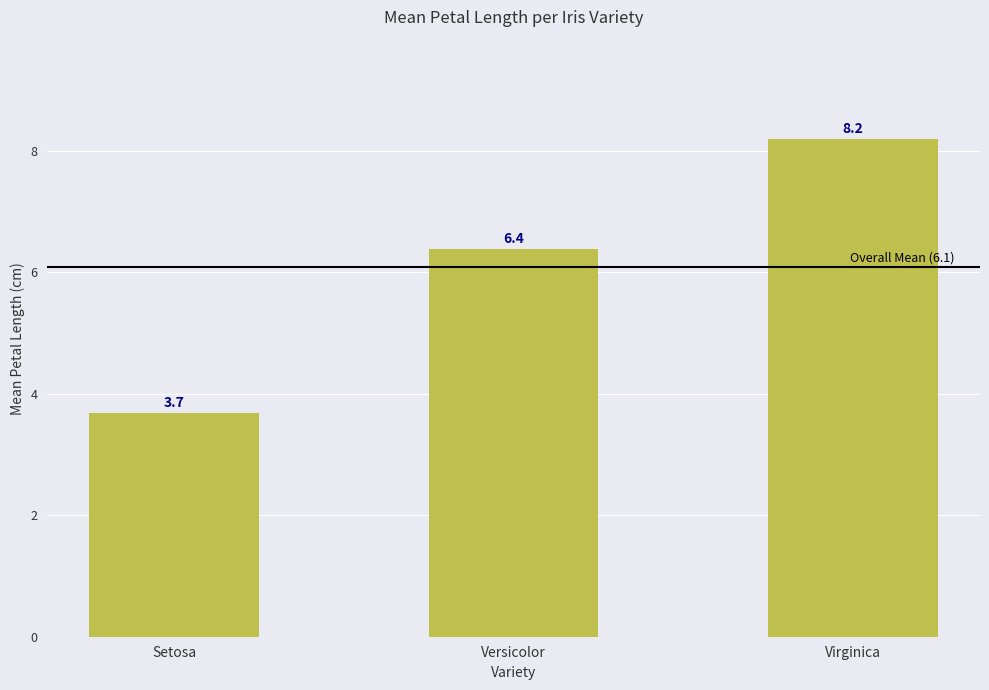

Between Virginica and Setosa, which is larger?

Virginica